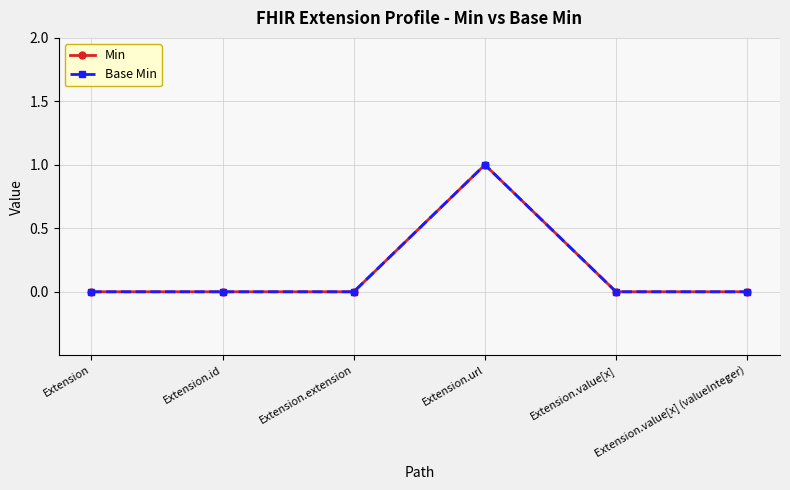

In Min, how many points are higher than both neighbors (excluding endpoints)?

1